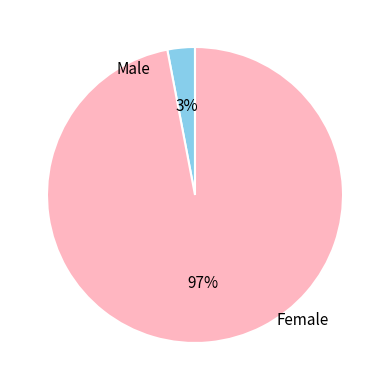

Which has a higher value, Female or Male?

Female